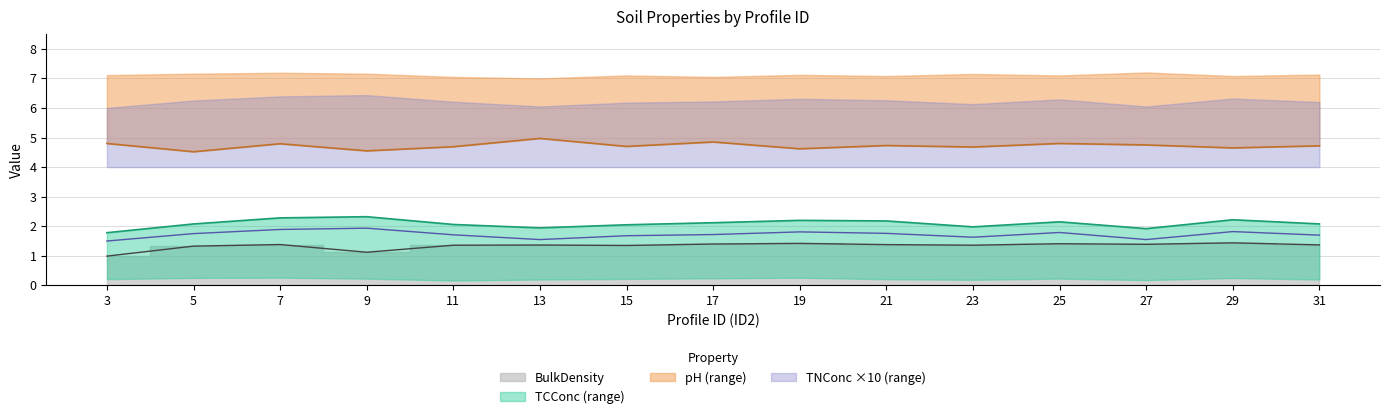

What is the difference between the TCConc values at 23 and 9?

0.3